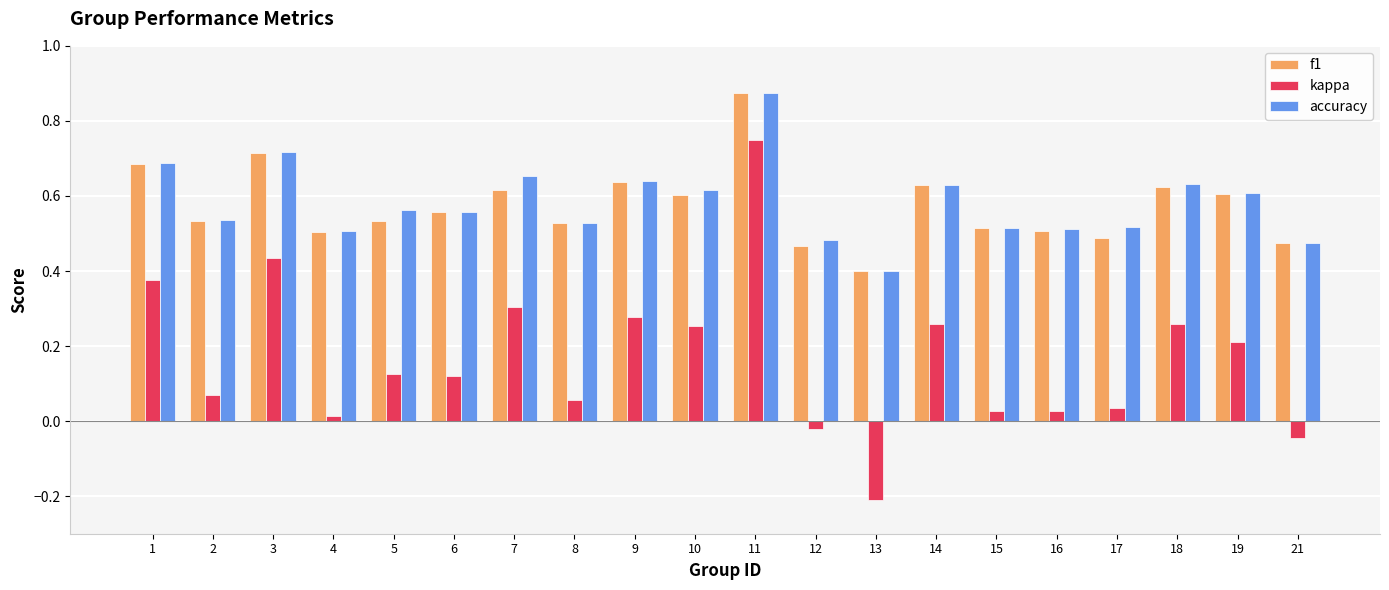

The f1 series shows 0.4 at 13. True or false?

True